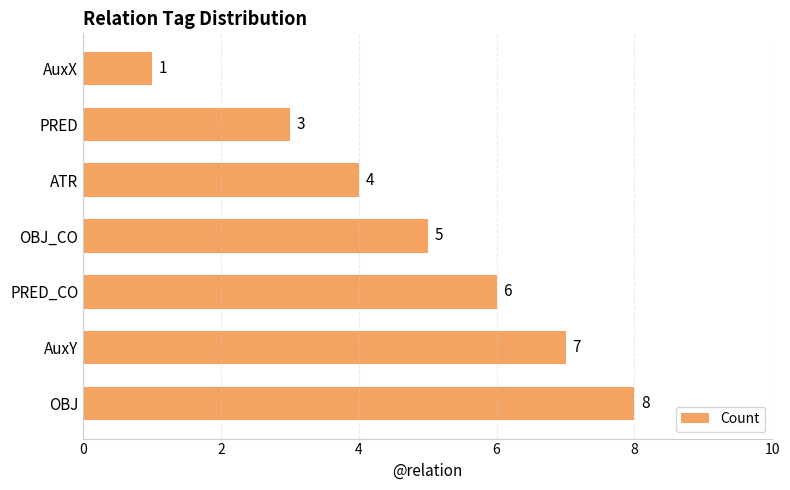

Where is the data nearest to the value 4?

ATR